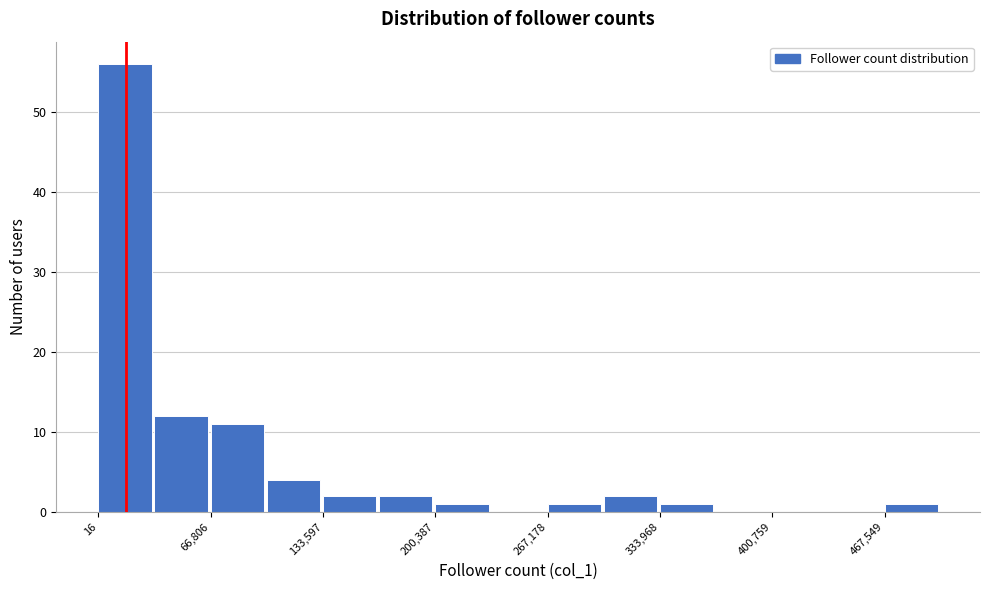

Read against the x-axis, roughly where is the centre of the tallest bar?

20000